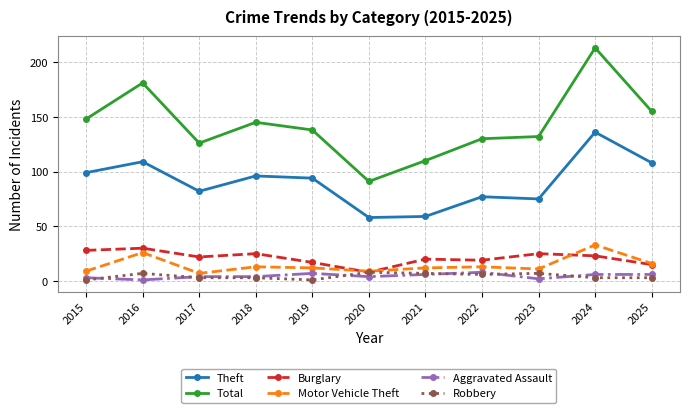

What is the sum of all Burglary values?

232